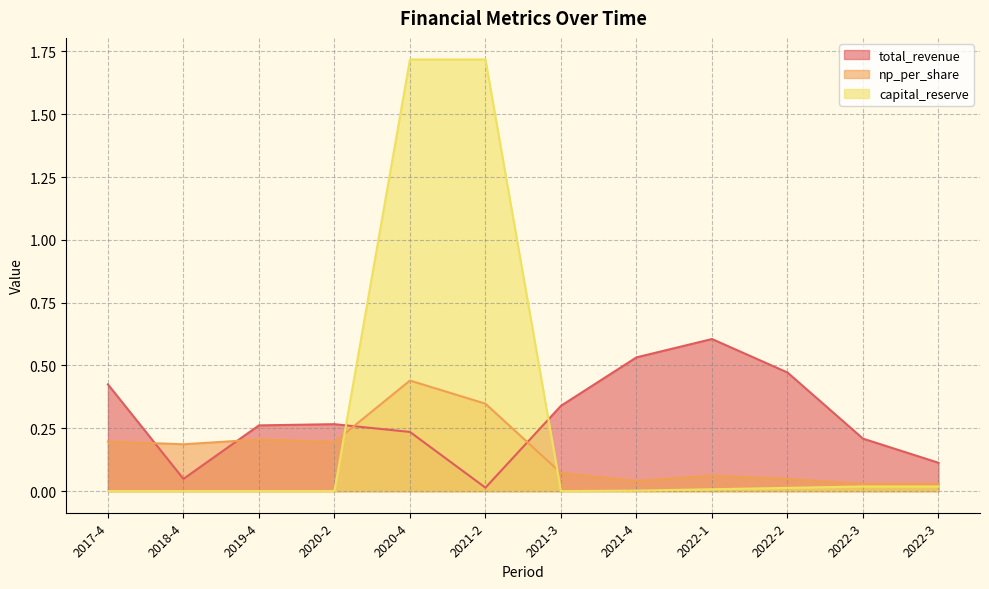

What is the average value of the capital_reserve series?

0.3